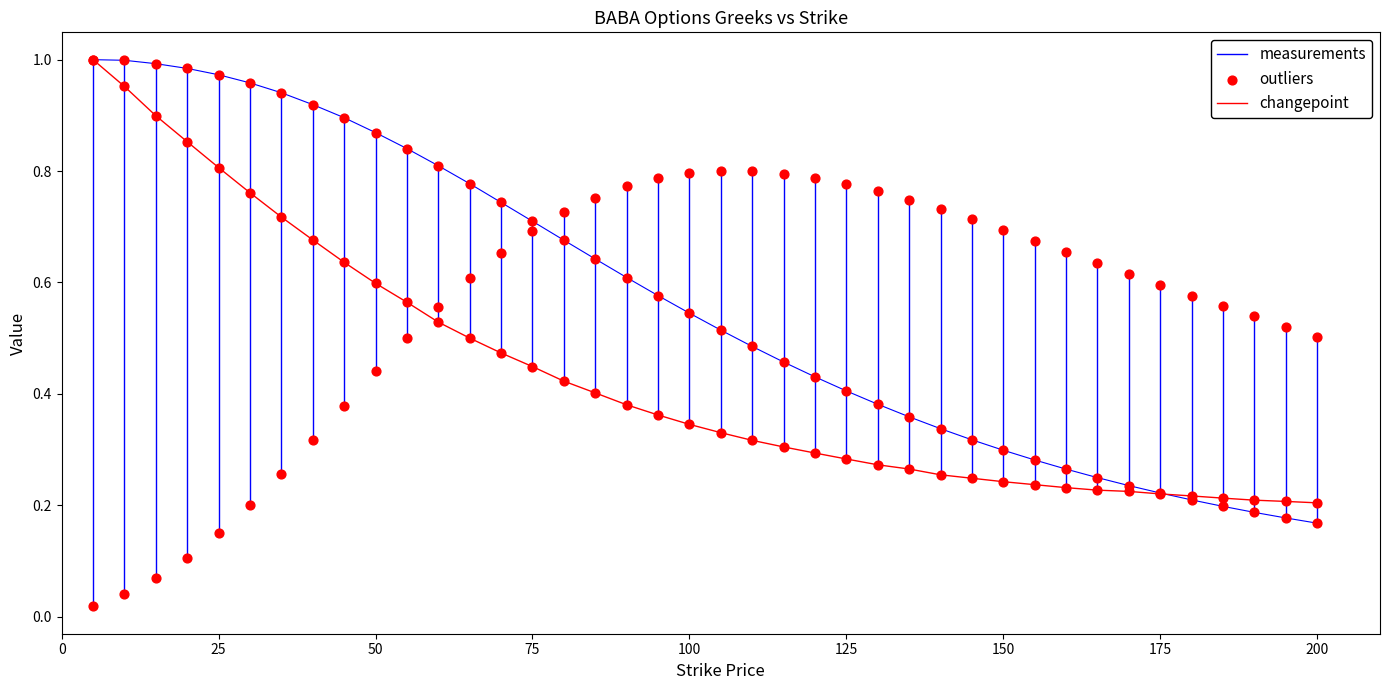

At how many categories does at least one series exceed 0?

40